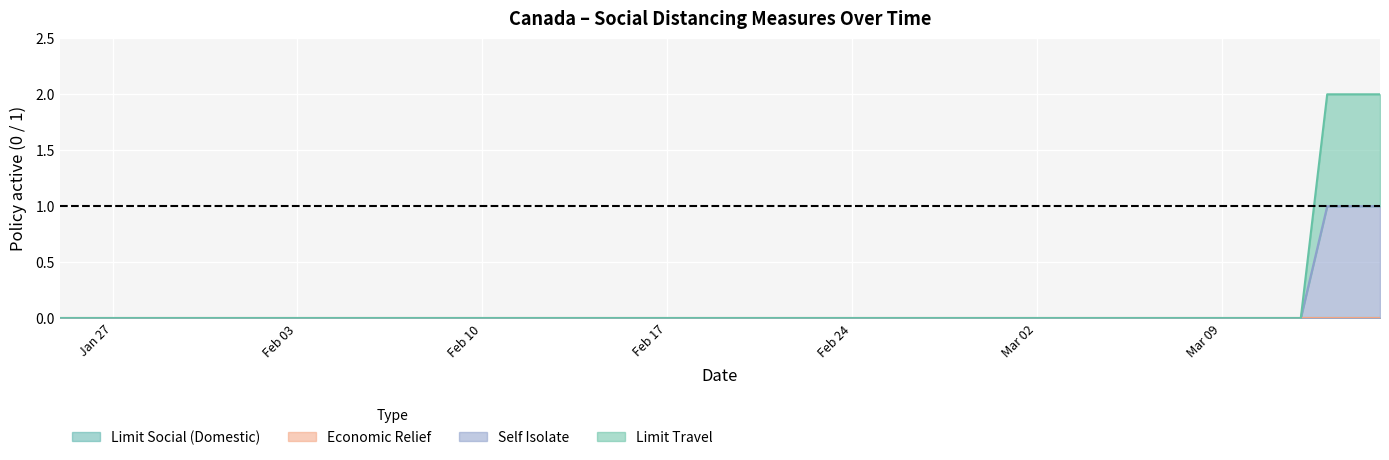

True or false: socialdistance_limittravel and socialdistance_selfisolate intersect in this chart.

False